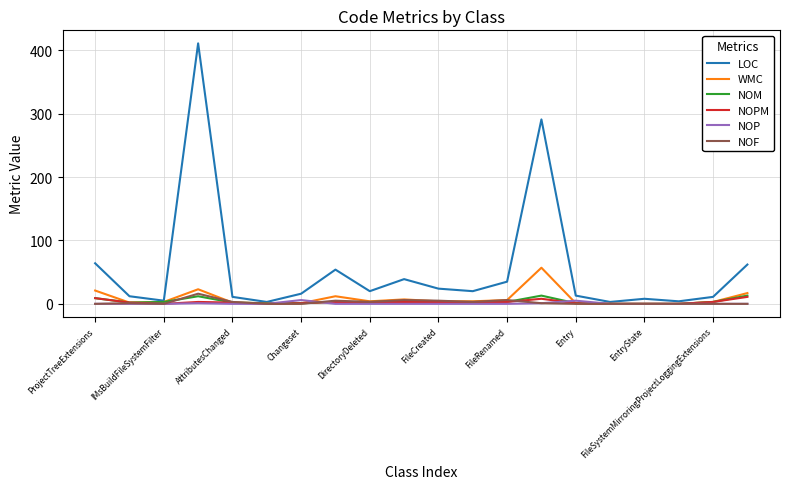

What is the difference between the maximum and minimum values in the NOF series?

16